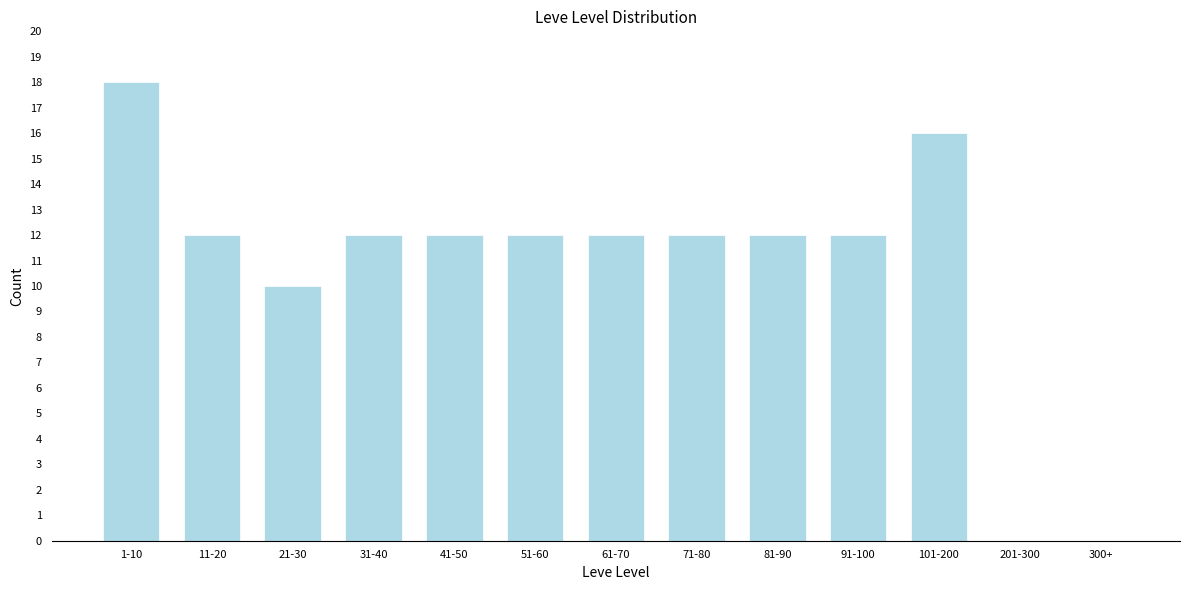

Reading left to right, list all the values displayed in this chart.

1-10=18	11-20=12	21-30=10	31-40=12	41-50=12	51-60=12	61-70=12	71-80=12	81-90=12	91-100=12	101-200=16	201-300=0	300+=0